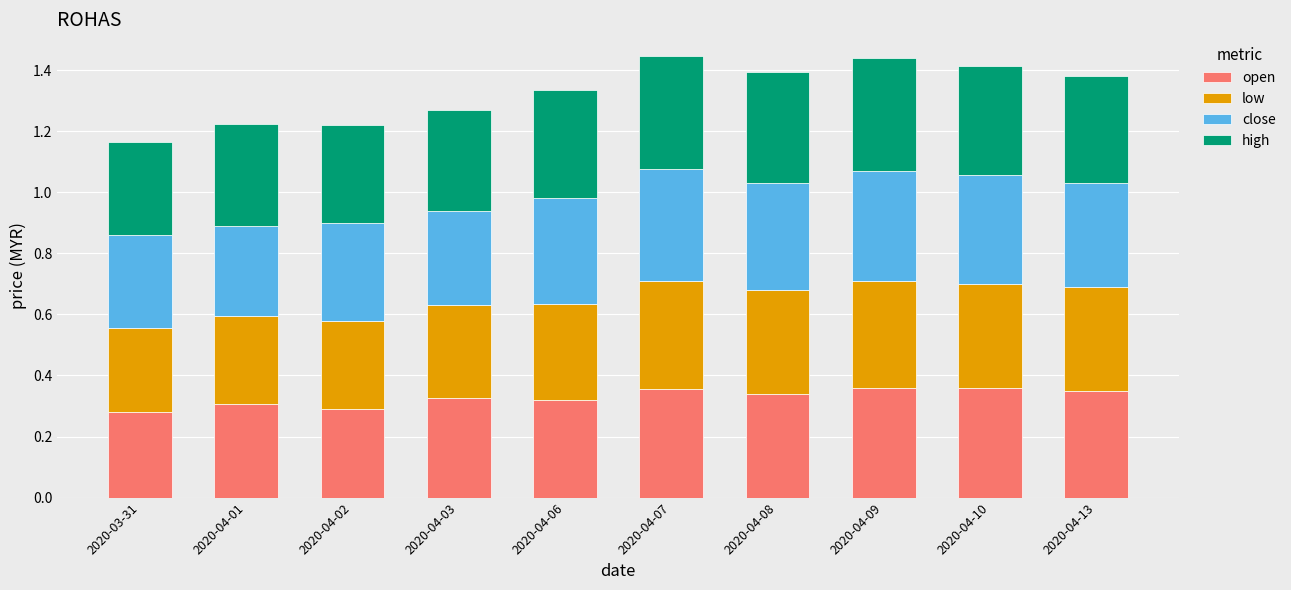

What are all the series names shown in the legend?

open, low, close, high